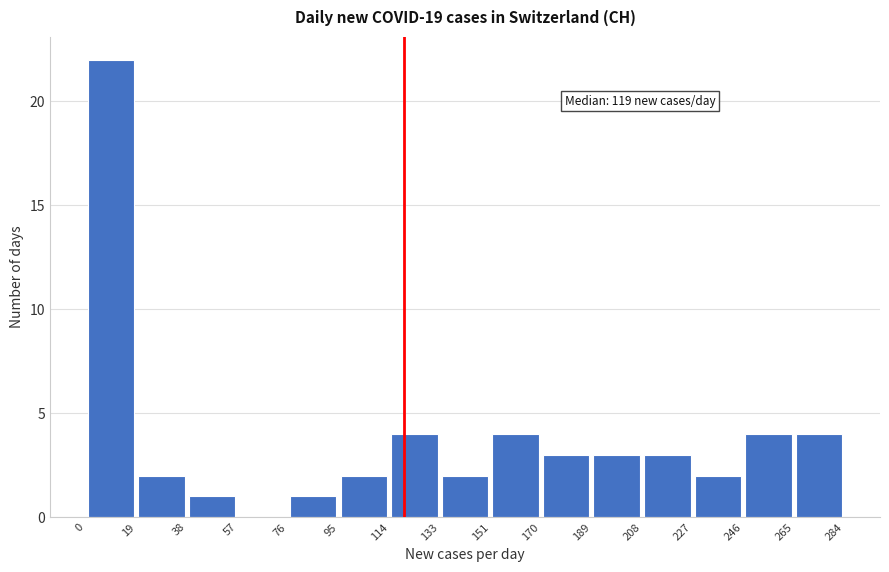

Over which range of the x-axis is the bar tallest?

0 to 19